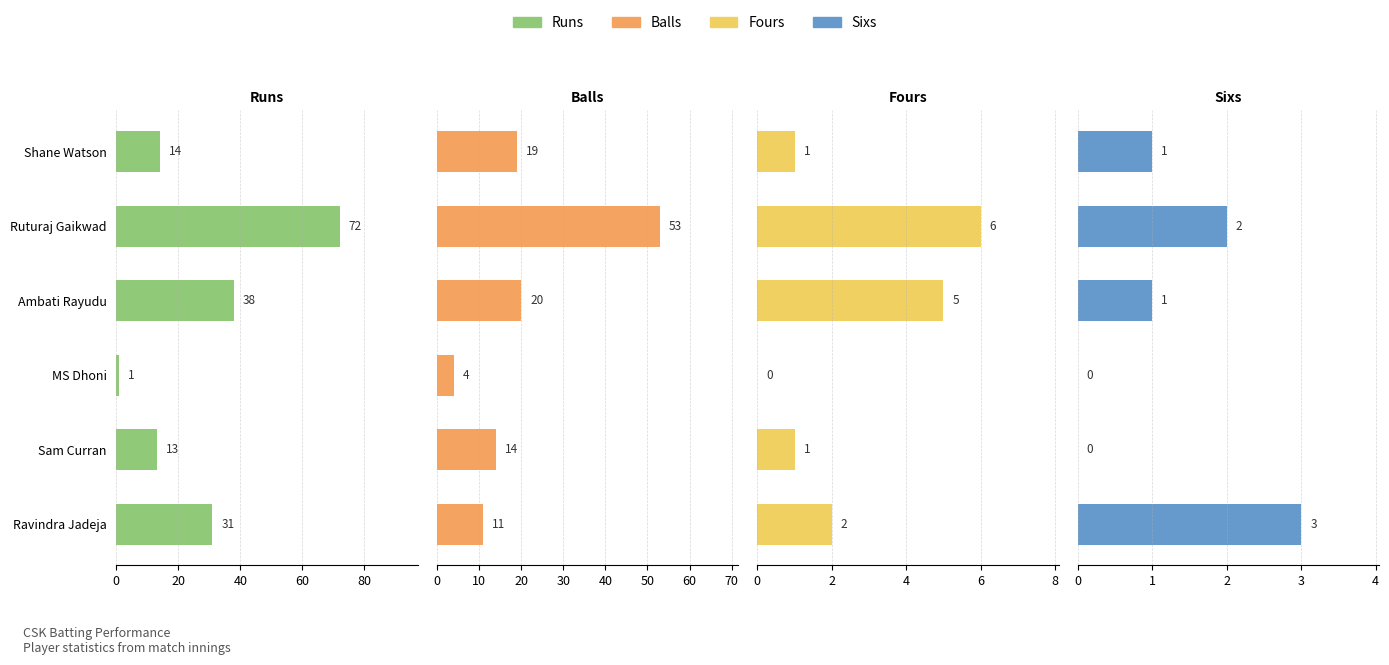

How many groups of bars are there?

6